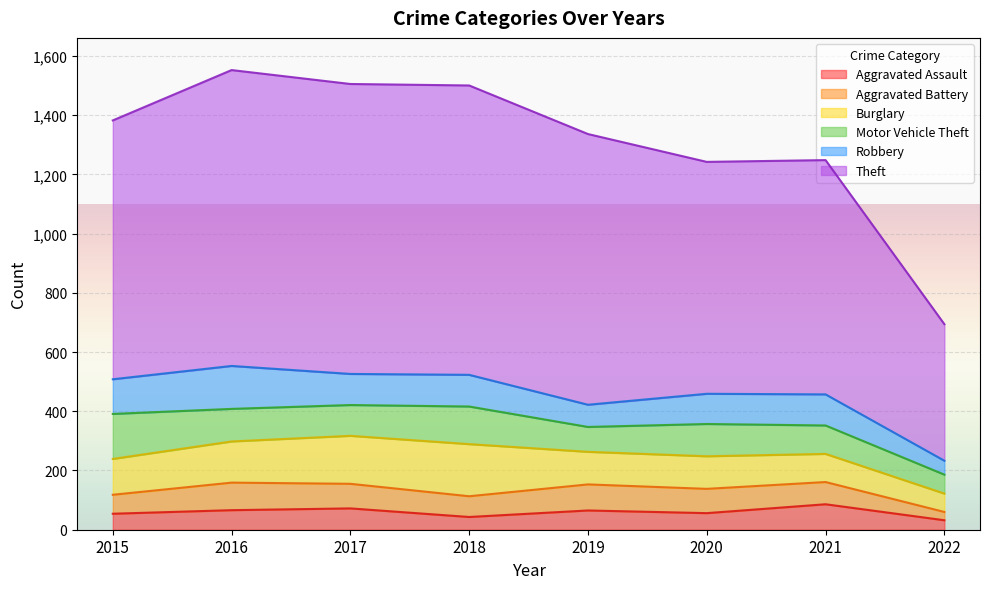

Rank the categories by Motor Vehicle Theft value from lowest to highest.

2022, 2019, 2021, 2017, 2020, 2016, 2018, 2015